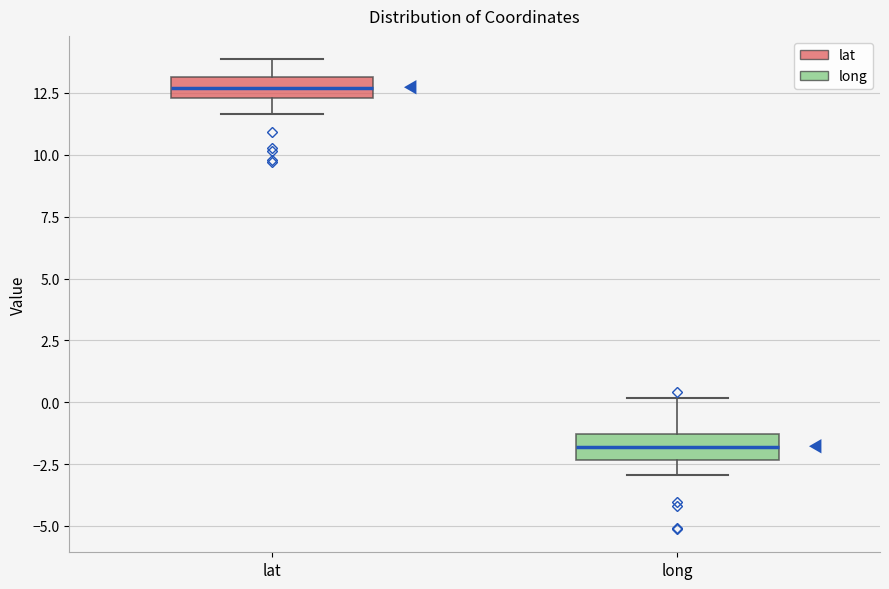

Where does the median line of the box for long sit on the y-axis? The values are not printed on the chart, so give them approximately, as read against the axis.

-2.0